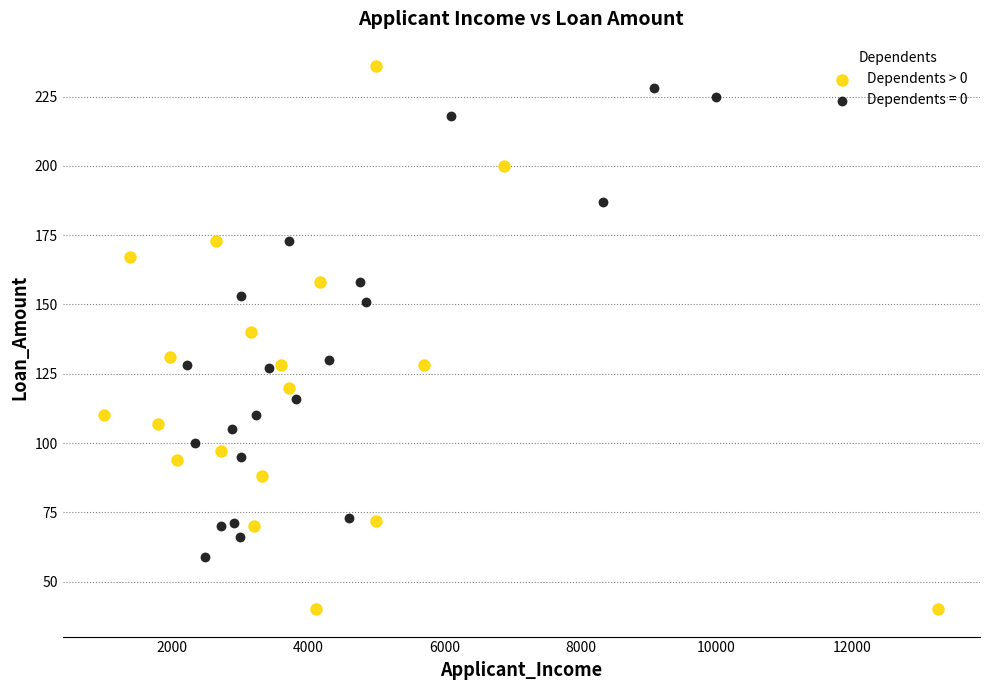

Which series reaches the minimum Y coordinate?

Dependents > 0